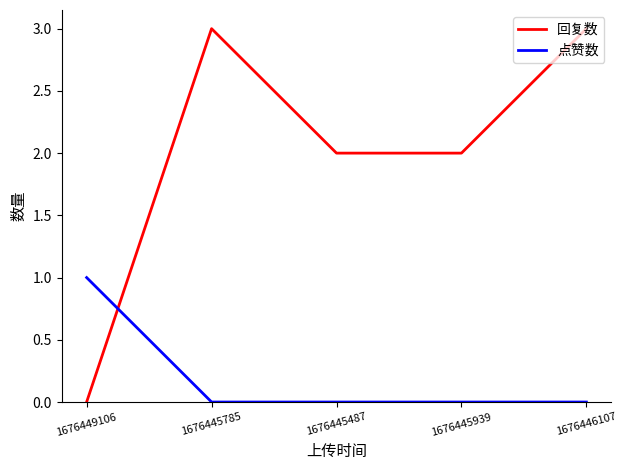

Between which two adjacent categories do 回复数 and 点赞数 first intersect?

1676449106 and 1676445785